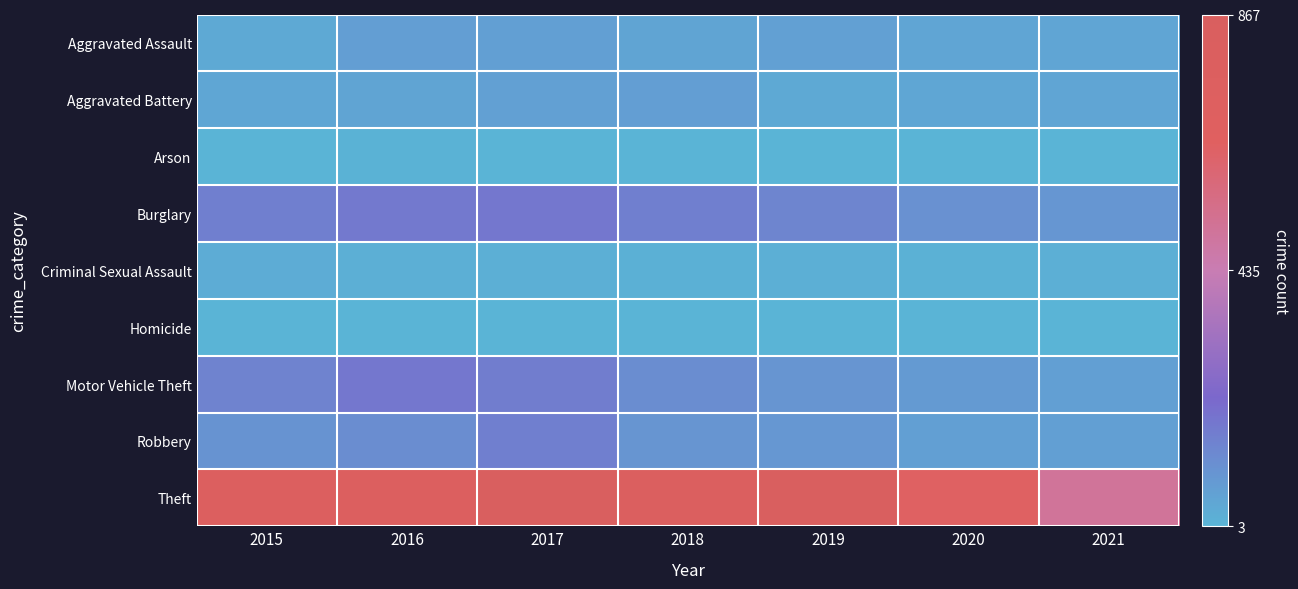

How many data points does each series have?

7